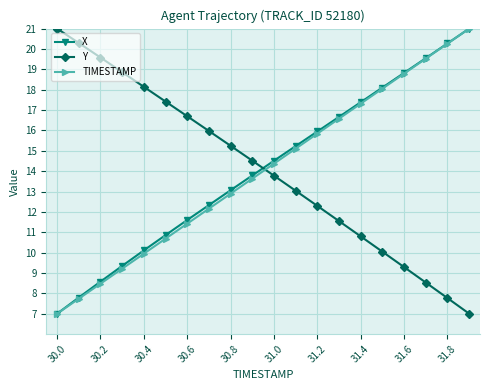

How many lines are shown in the chart?

3